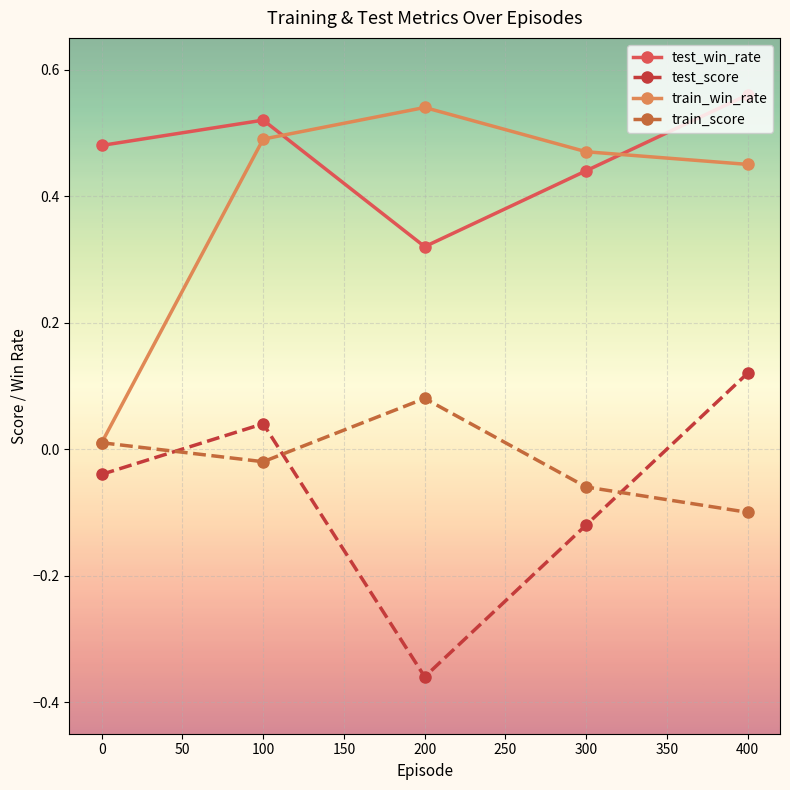

True or false: test_score and test_win_rate cross at least once.

False